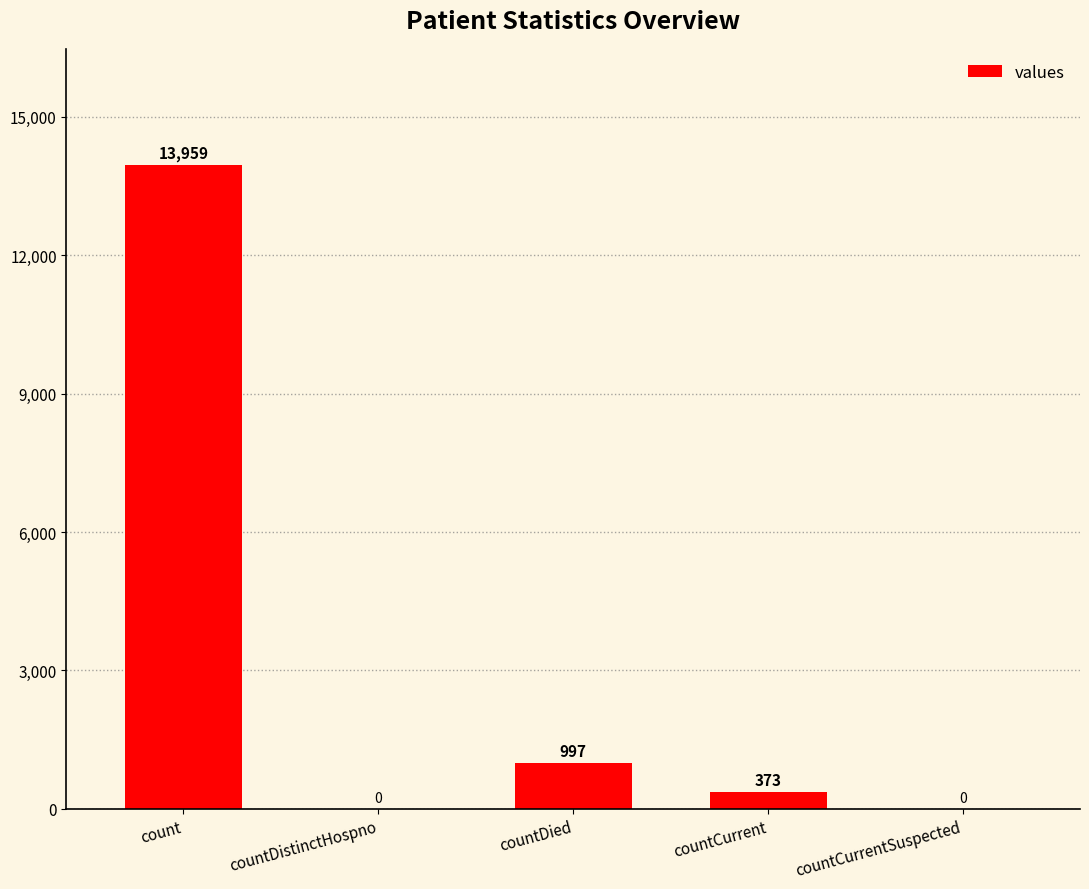

Which category has the highest value across all series?

count